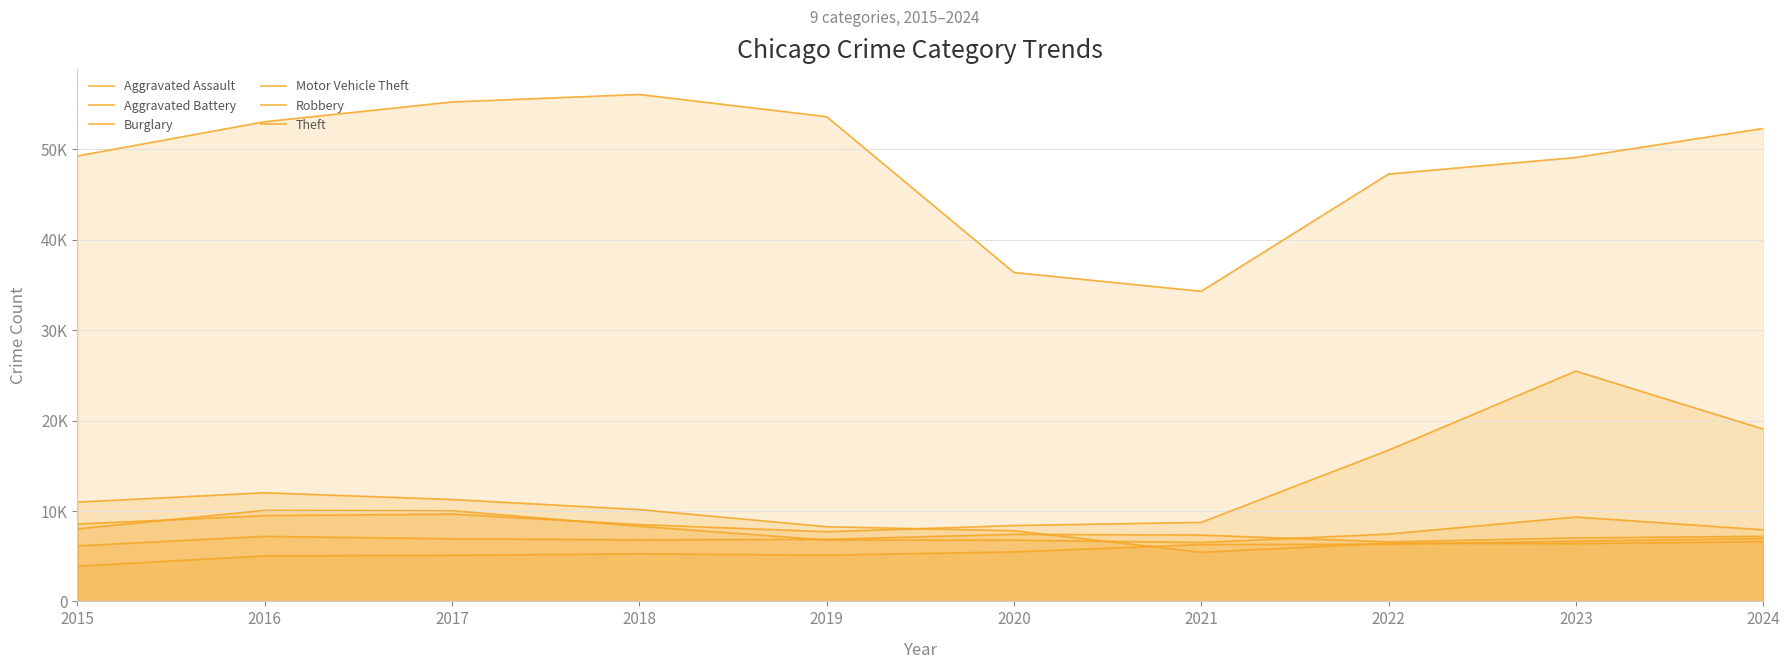

At how many categories does at least one series exceed 26349?

10